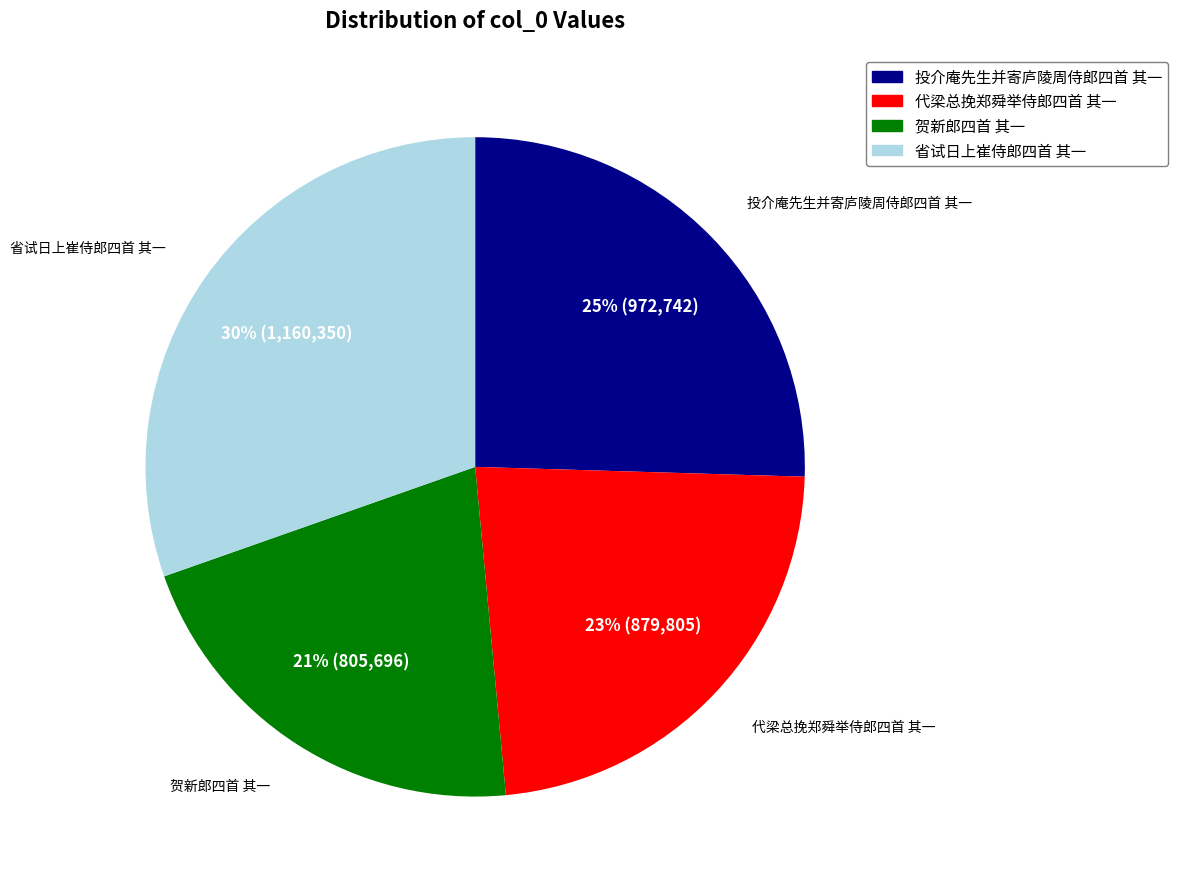

Rank the categories by value from highest to lowest.

省试日上崔侍郎四首 其一, 投介庵先生并寄庐陵周侍郎四首 其一, 代梁总挽郑舜举侍郎四首 其一, 贺新郎四首 其一